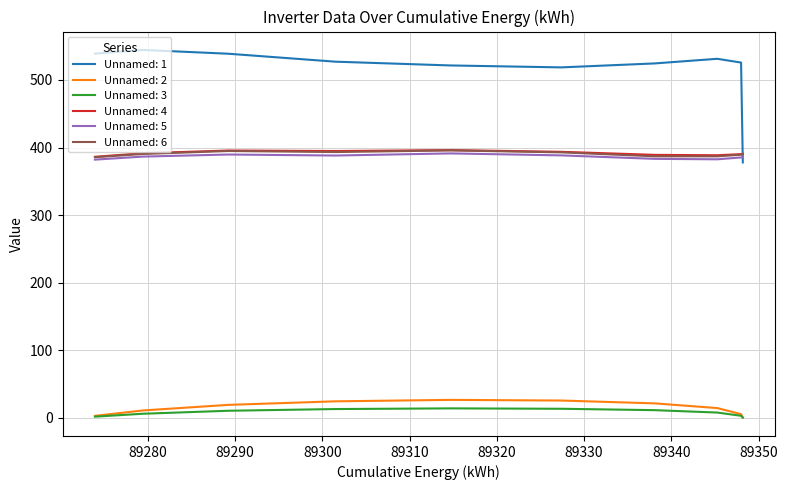

Which series has the widest spread of values?

Unnamed: 1